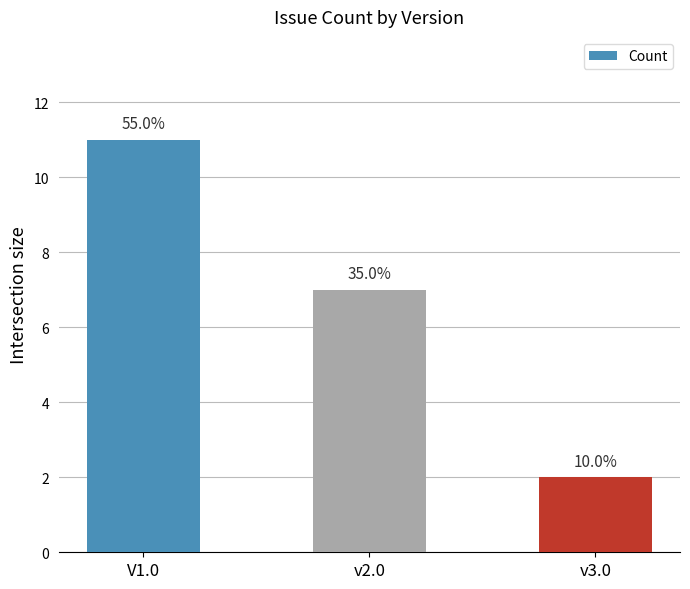

At which label does the data first exceed 7?

V1.0